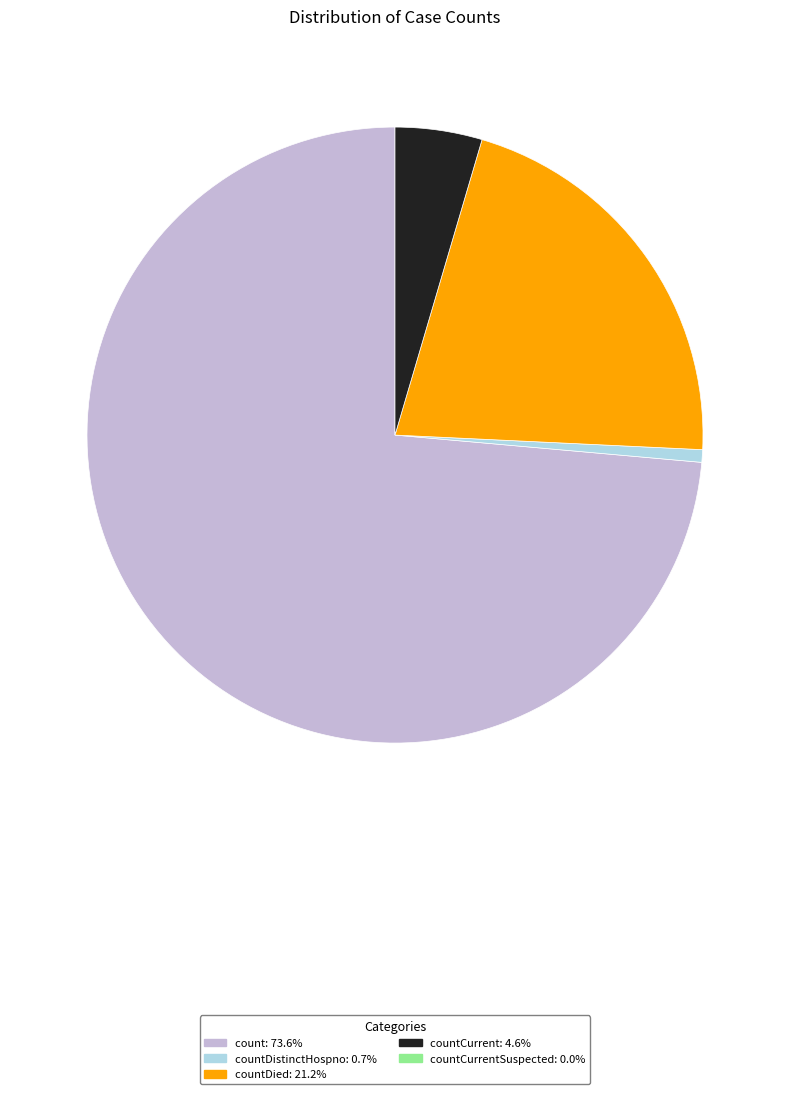

Count the number of slices in the pie.

4